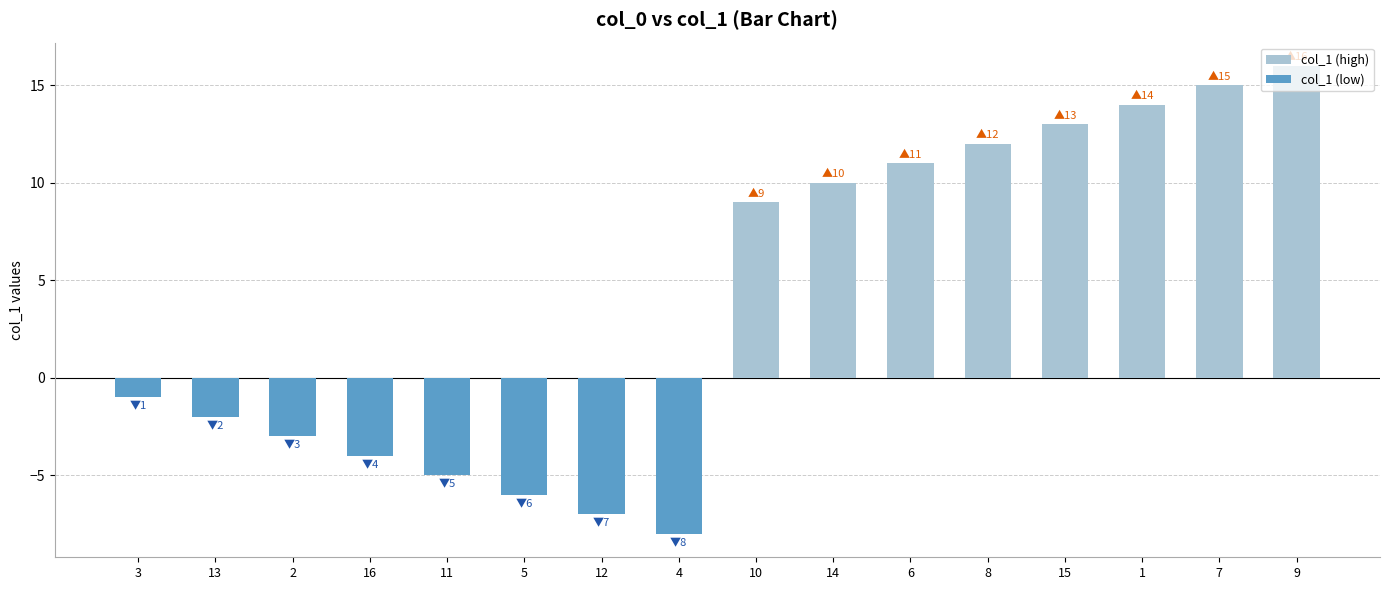

Reading left to right, list all the values displayed in this chart.

col_1 (high): 0	0	0	0	0	0	0	0	9	10	11	12	13	14	15	16
col_1 (low): -1	-2	-3	-4	-5	-6	-7	-8	0	0	0	0	0	0	0	0